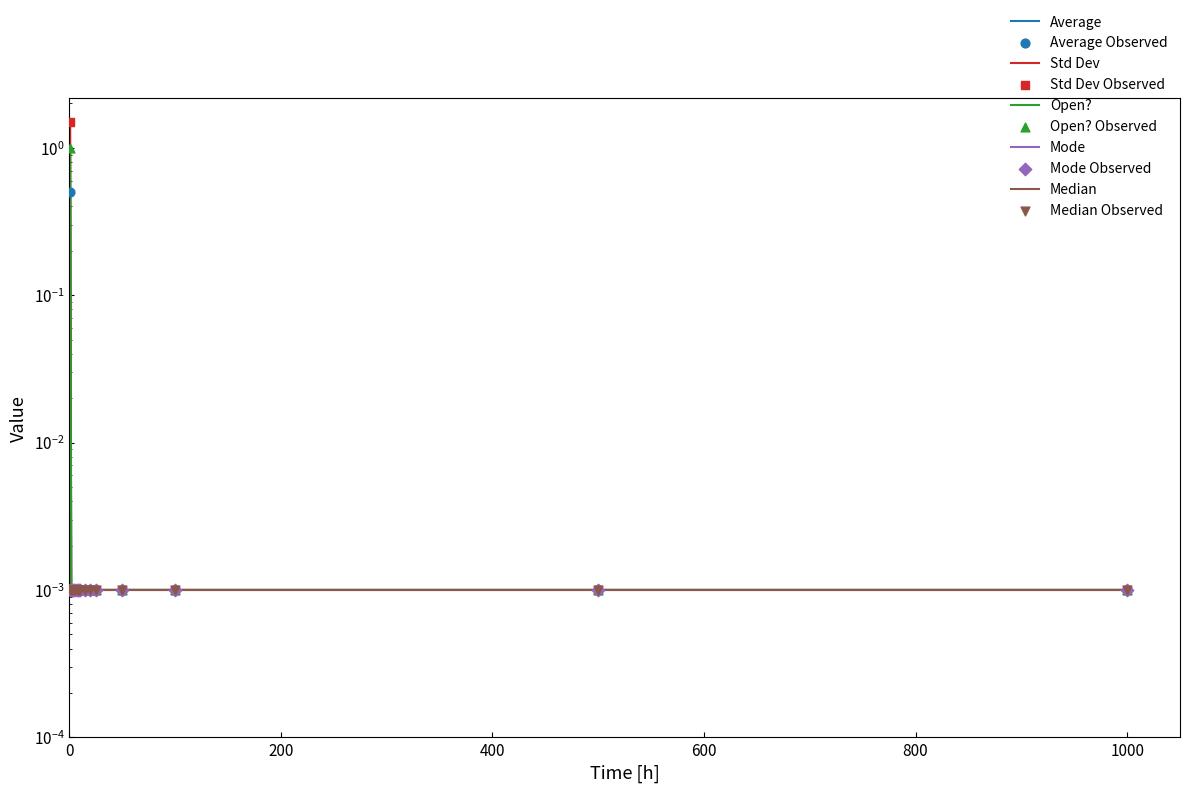

Which series contains the lowest Y value?

Average